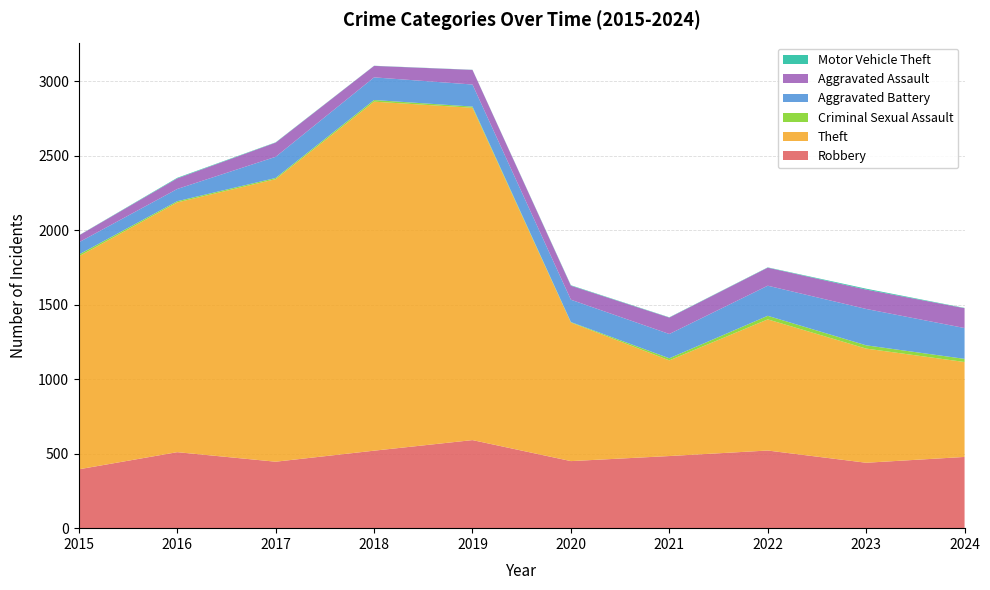

Reading left to right, extract all data points from this chart.

Robbery: 395	510	446	520	591	450	484	521	439	478
Theft: 1429	1676	1896	2342	2230	930	642	880	766	637
Criminal Sexual Assault: 12	8	8	11	8	3	14	24	22	21
Aggravated Battery: 82	82	142	152	148	150	163	202	244	207
Aggravated Assault: 46	71	95	77	98	94	110	121	130	133
Motor Vehicle Theft: 1	4	2	1	1	3	2	2	6	2